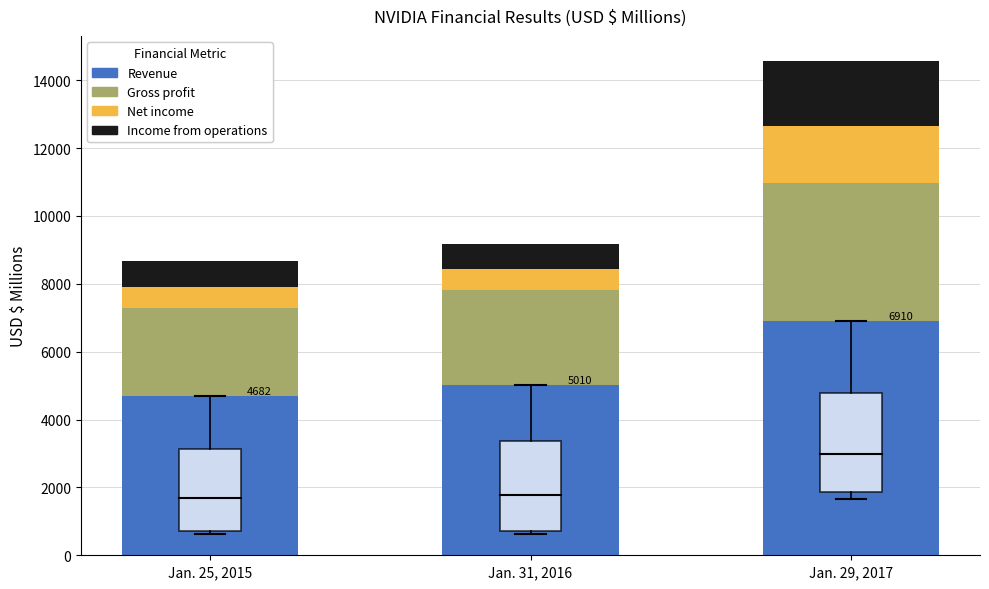

Reading left to right, what are the values for Revenue?

4682	5010	6910